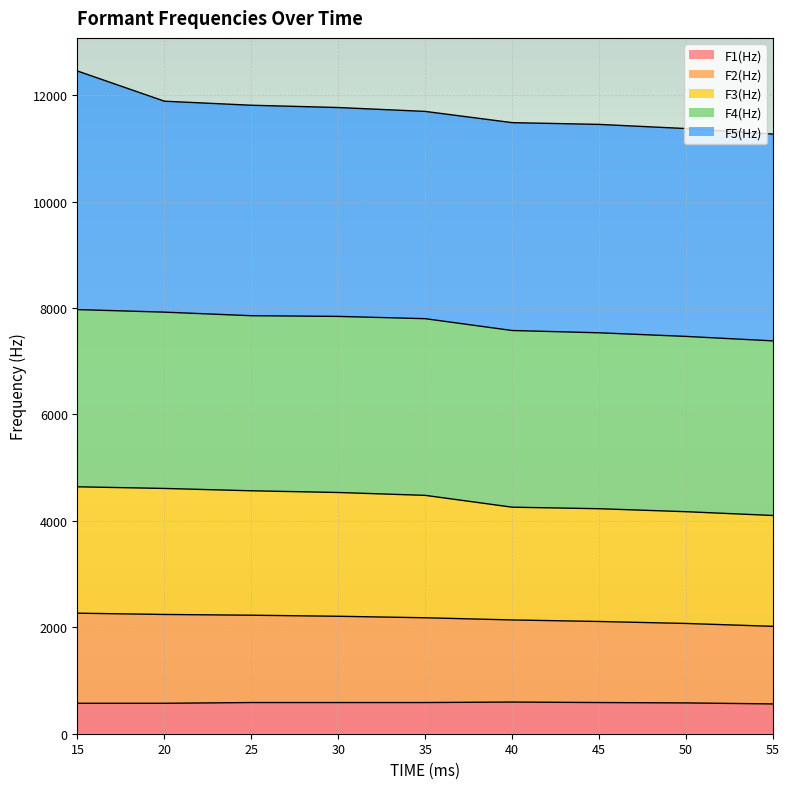

True or false: F1(Hz) and F2(Hz) cross at least once.

False